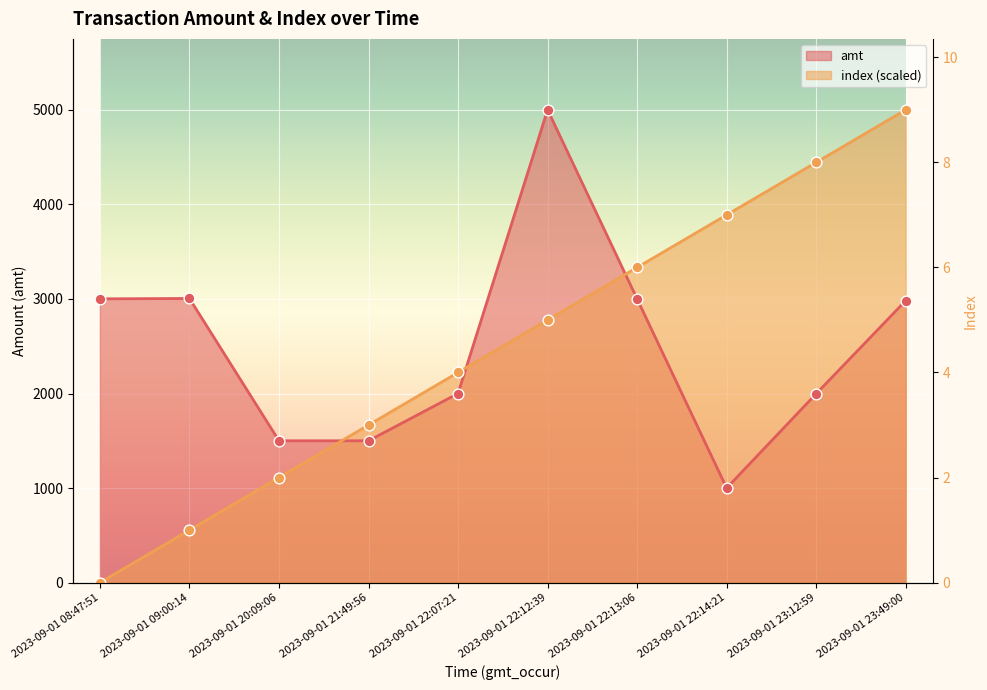

At which category is the sum across all series the highest?

2023-09-01 23:49:00